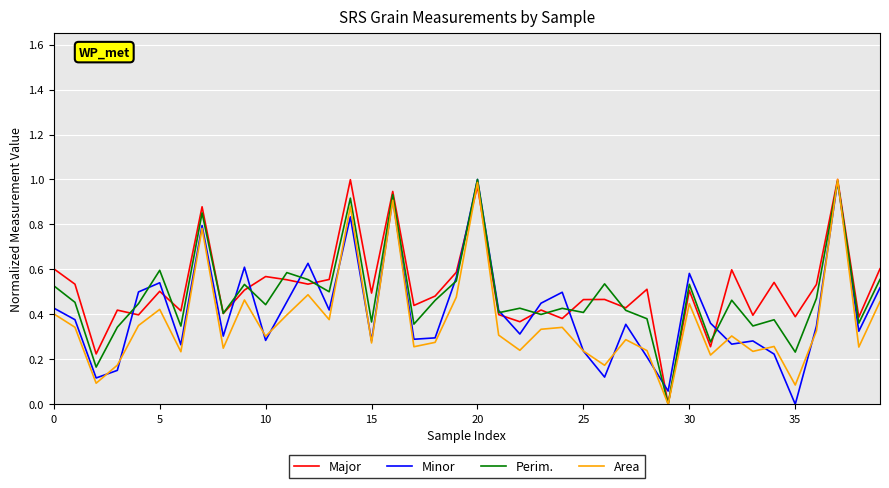

Count the number of data series in this chart.

4